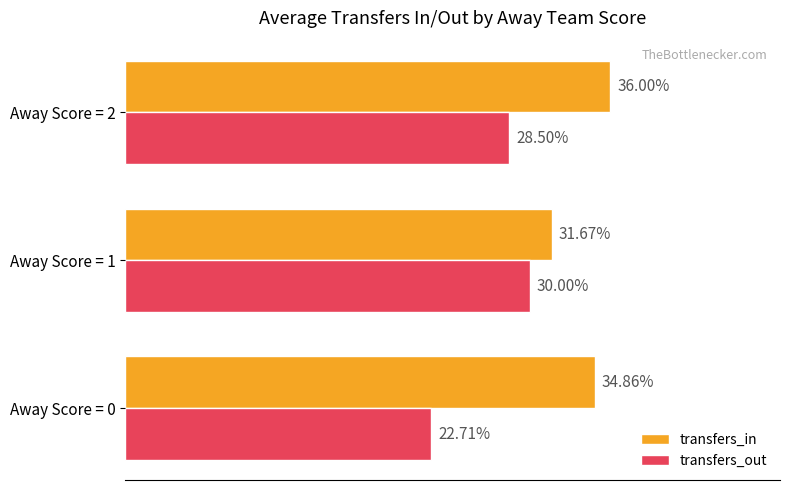

List the labels in order of transfers_in value, smallest first.

Away Score = 1, Away Score = 0, Away Score = 2